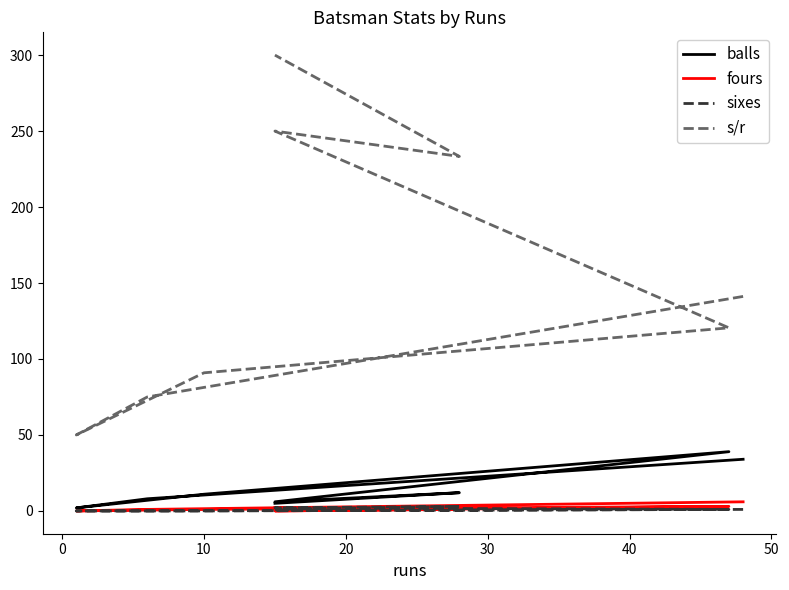

How many data points in s/r are above 141?

4